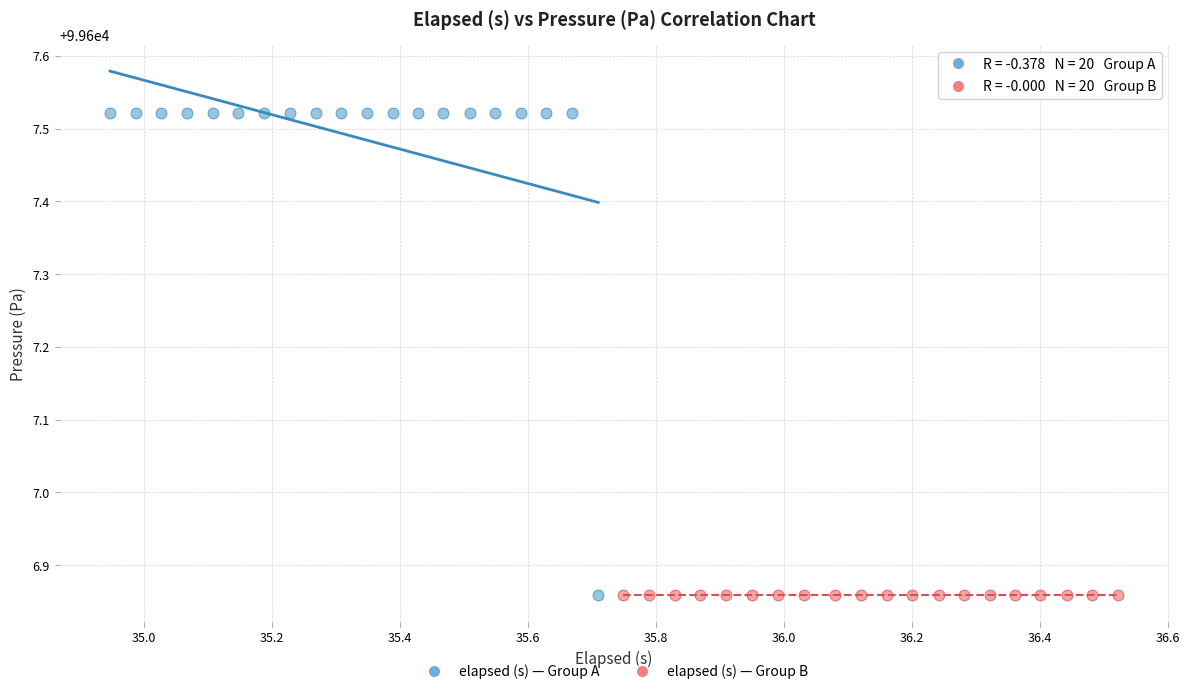

Which series contains the highest Y value?

elapsed (s) — Group A